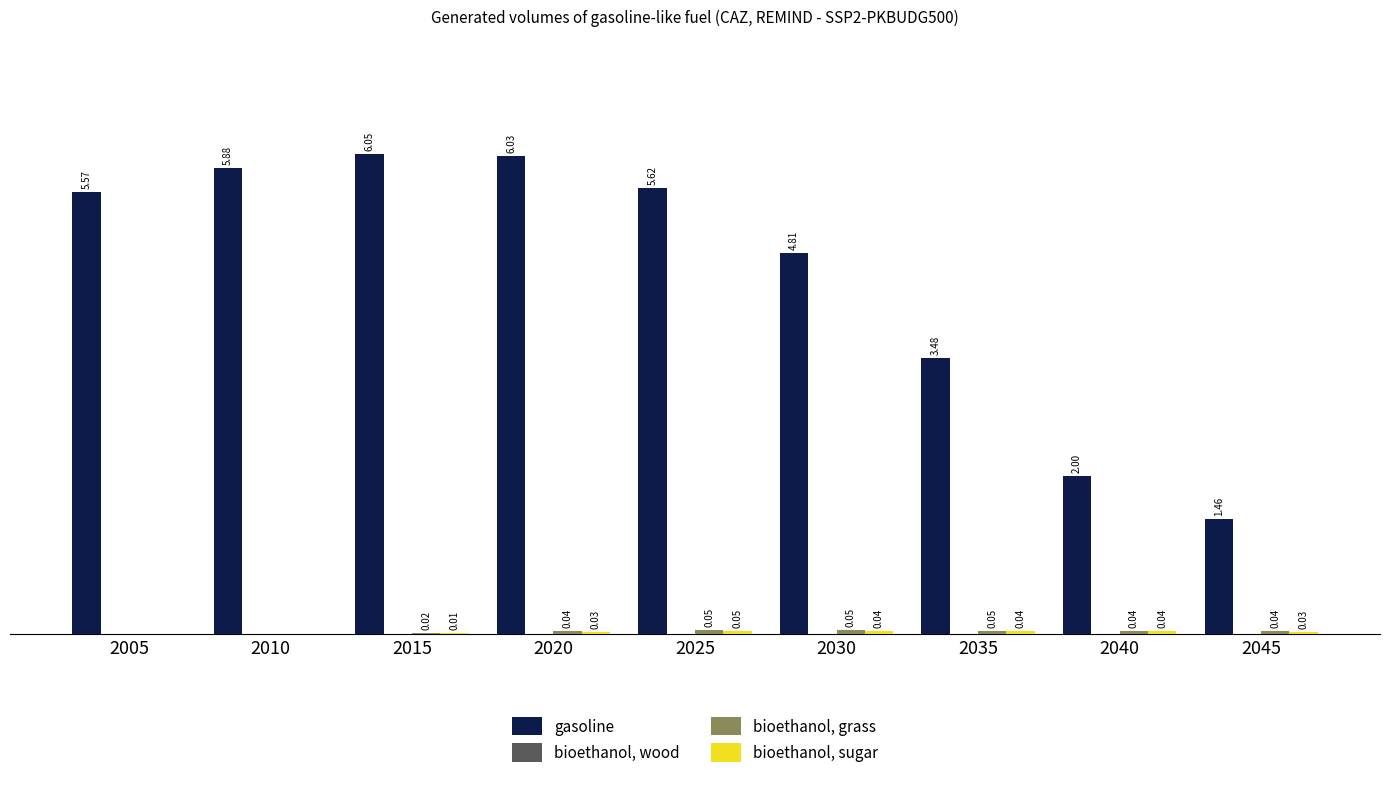

Which series has the largest total across all categories?

gasoline